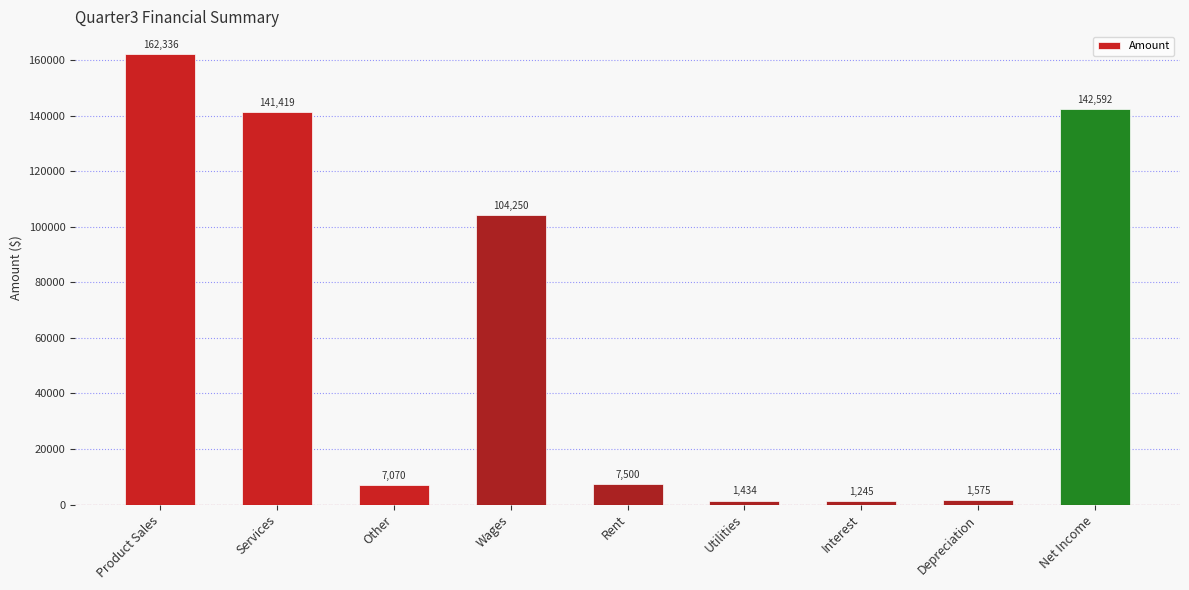

Count the number of categories in the chart.

9